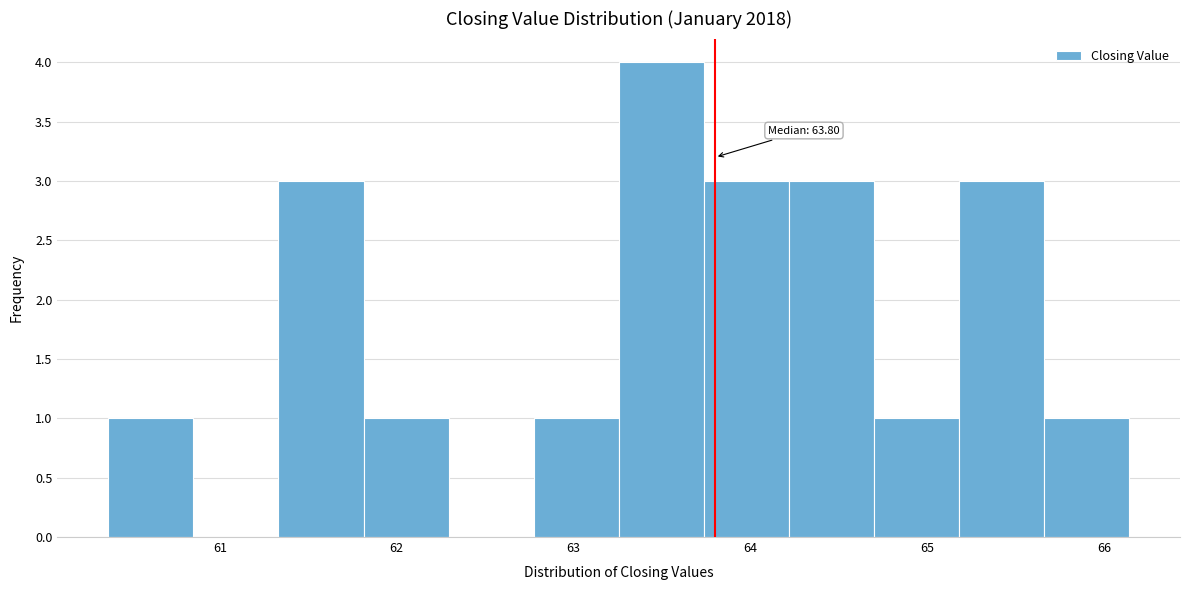

Which range on the x-axis has the tallest bar?

63.3 to 63.7